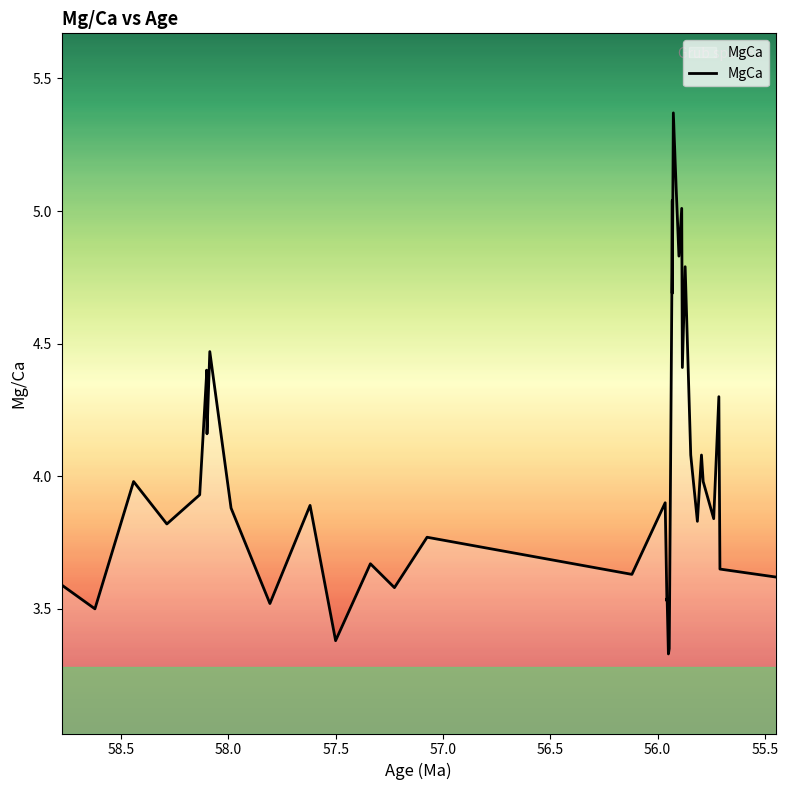

Is it true that the value at 17 is 5.9?

False